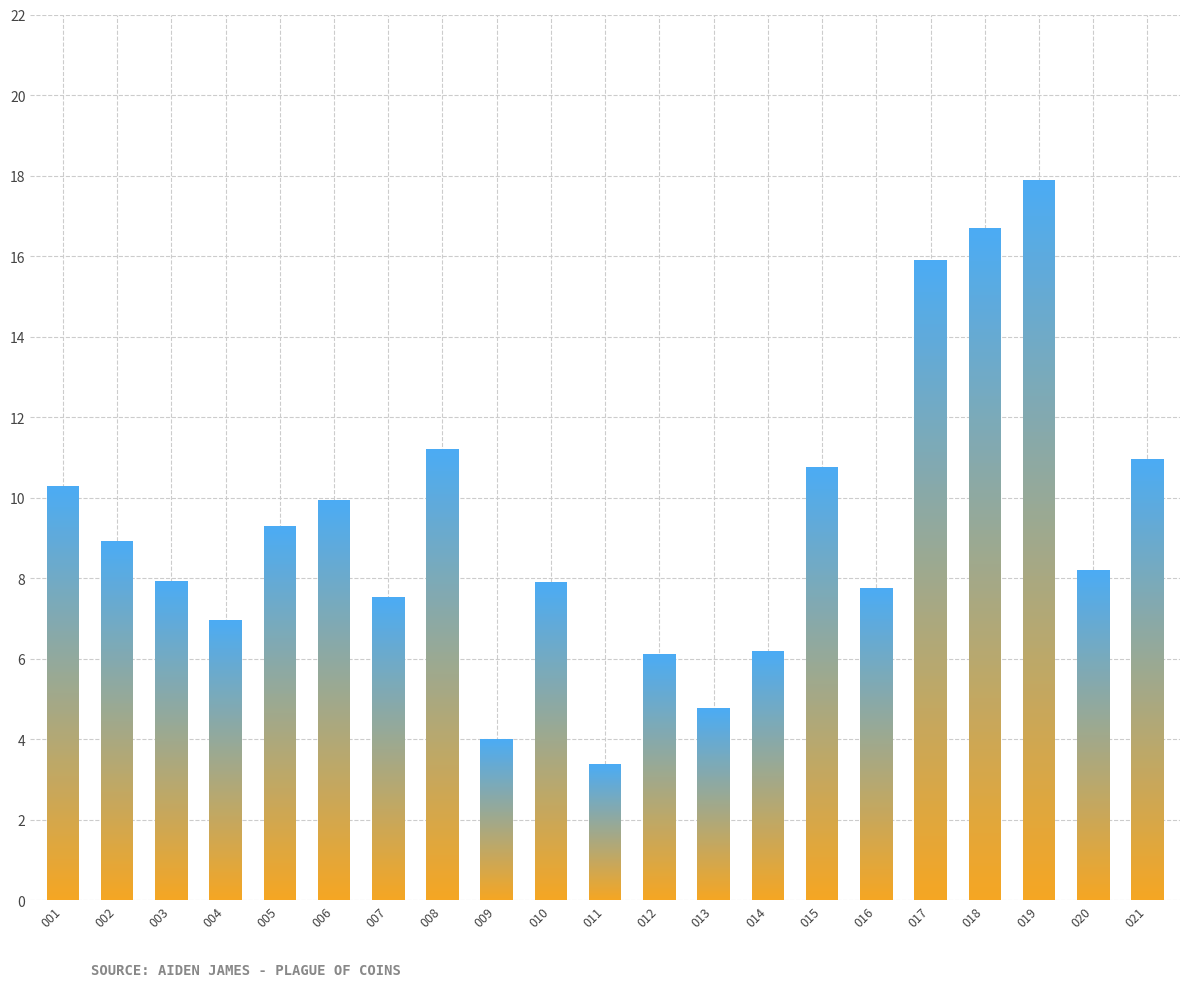

What is the difference between the values at 003 and 015?

2.8